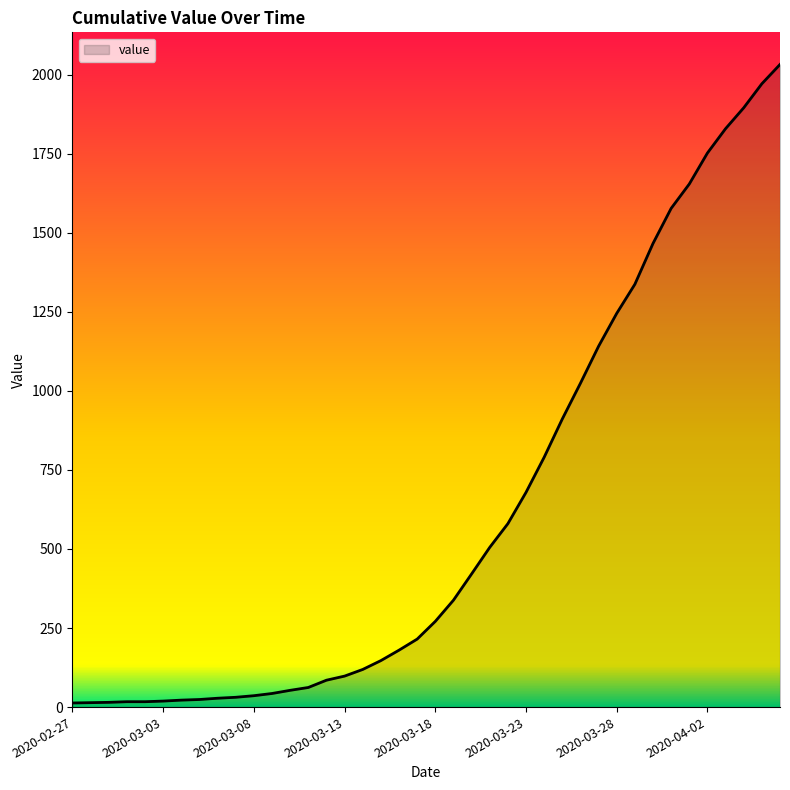

At which label is the value closest to 1022?

2020-03-26